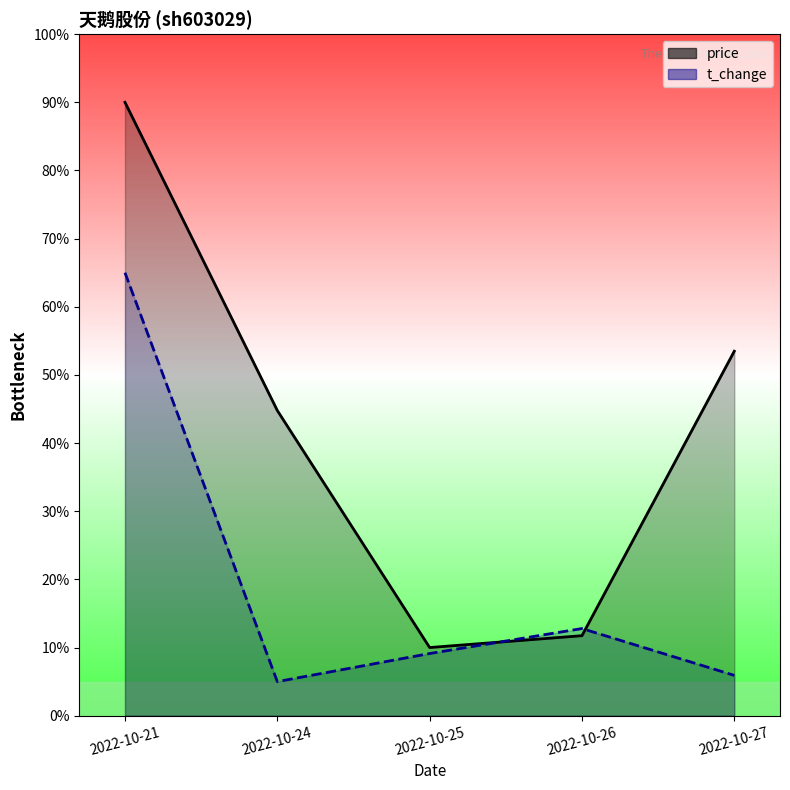

What is the spread (max minus min) of values at 2022-10-21?

25.0